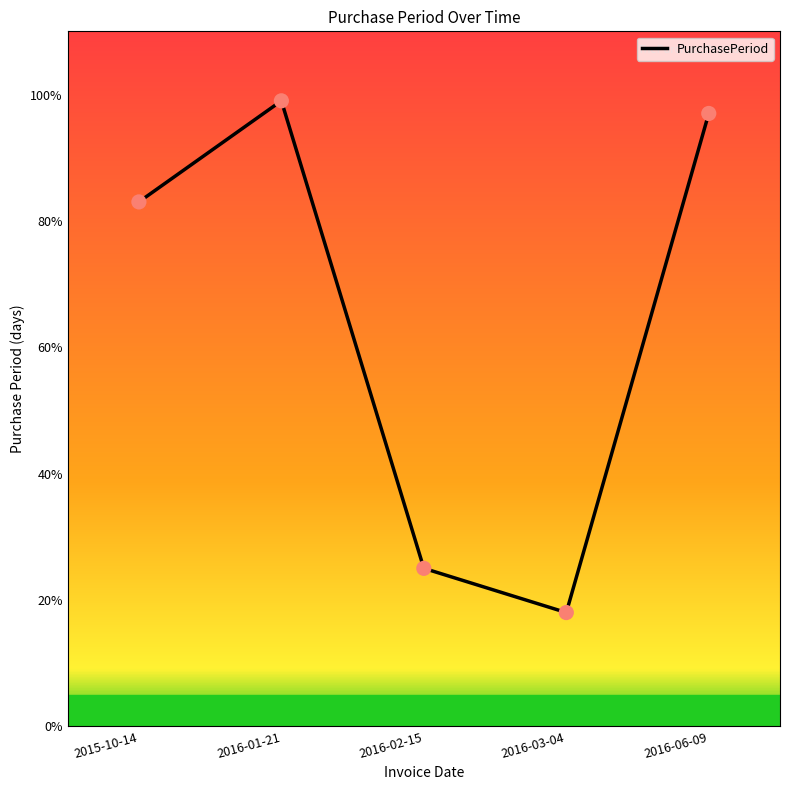

Between 2016-01-21 and 2016-02-15, which is larger?

2016-01-21